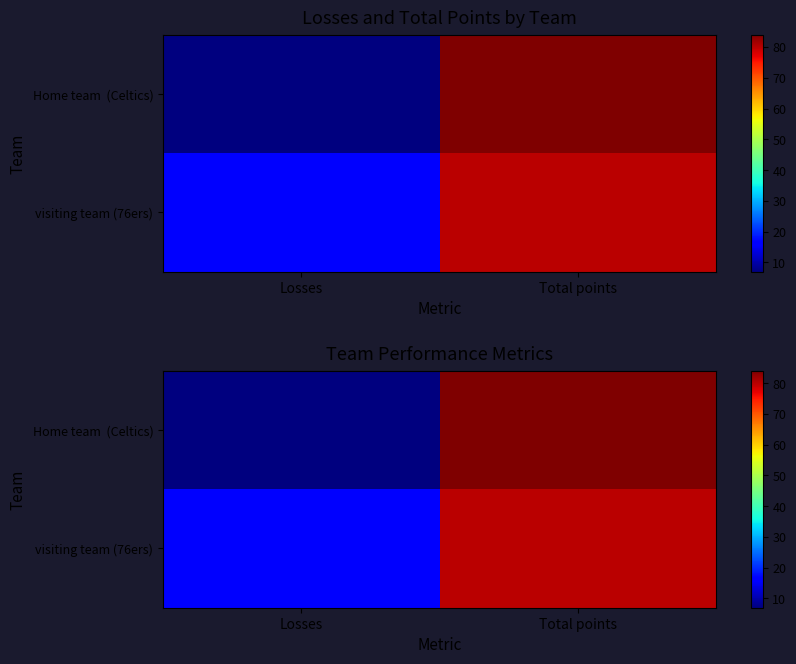

The value of visiting team (76ers) at Total points is 80. True or false?

True